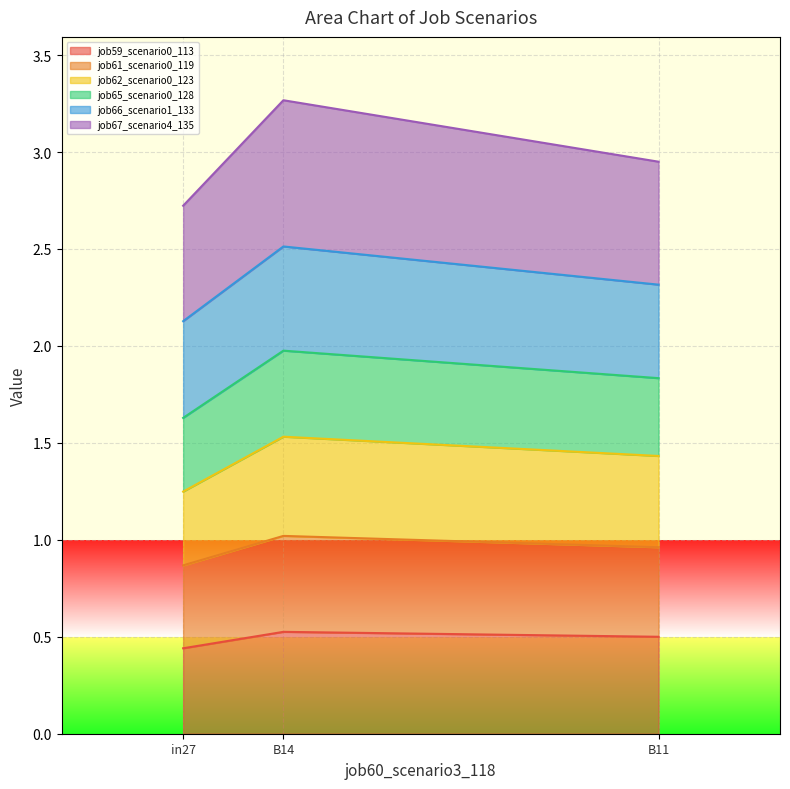

At how many categories does at least one series exceed 1?

3